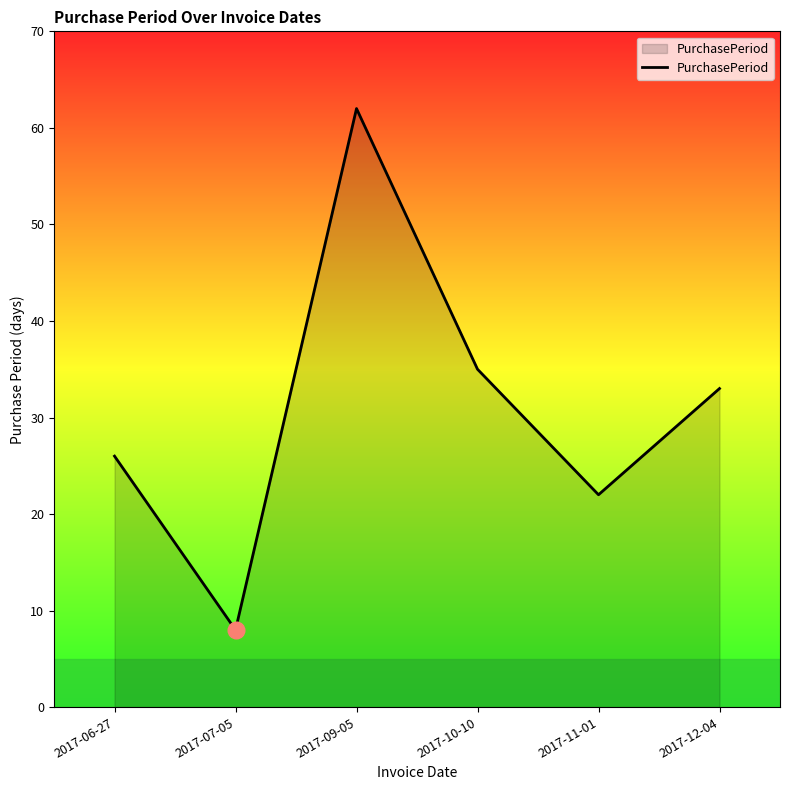

True or false: the data has more than 0 interior local peaks.

True